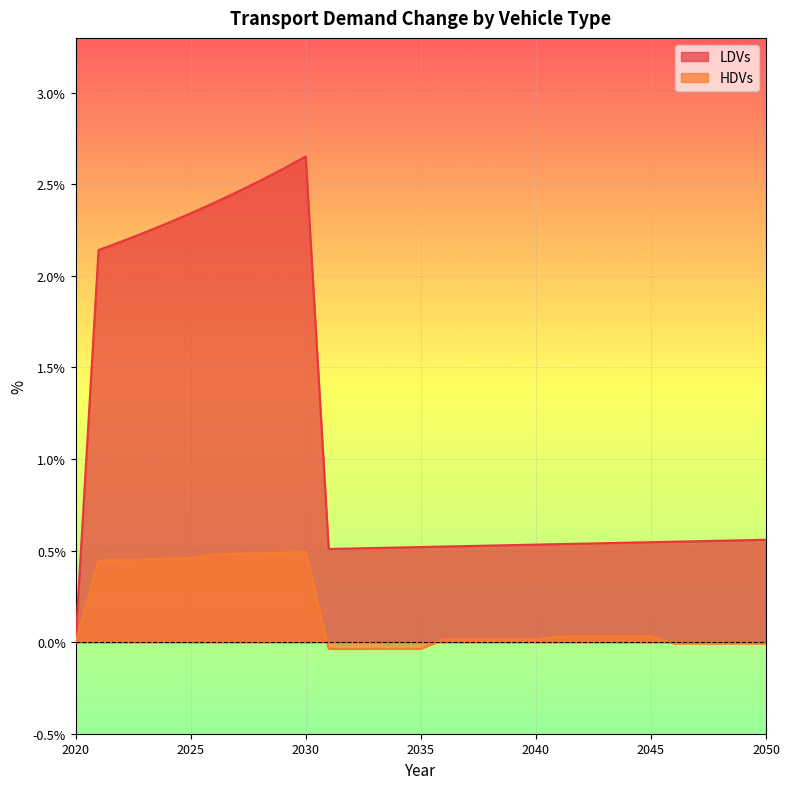

In LDVs, how many points are higher than both neighbors (excluding endpoints)?

1